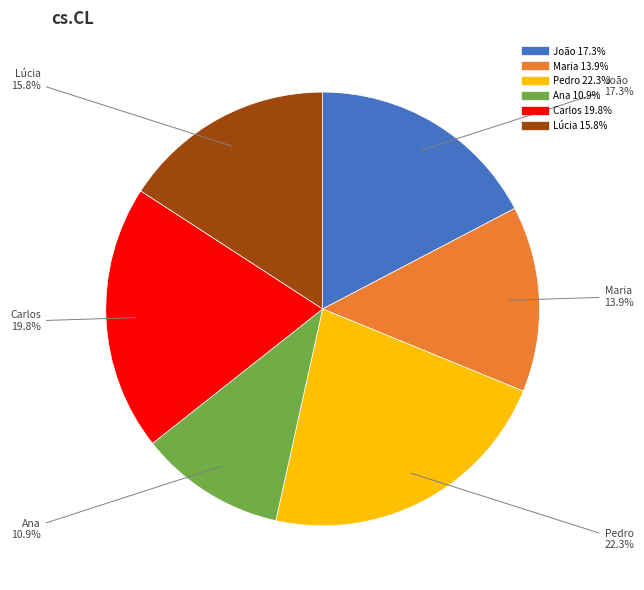

Rank the categories by value from lowest to highest.

Ana, Maria, Lúcia, João, Carlos, Pedro